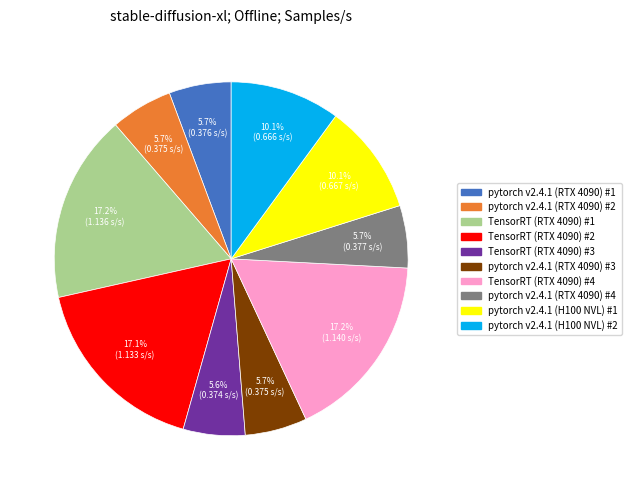

Is it true that pytorch v2.4.1 (RTX 4090) #1 is 1% of the pie?

False